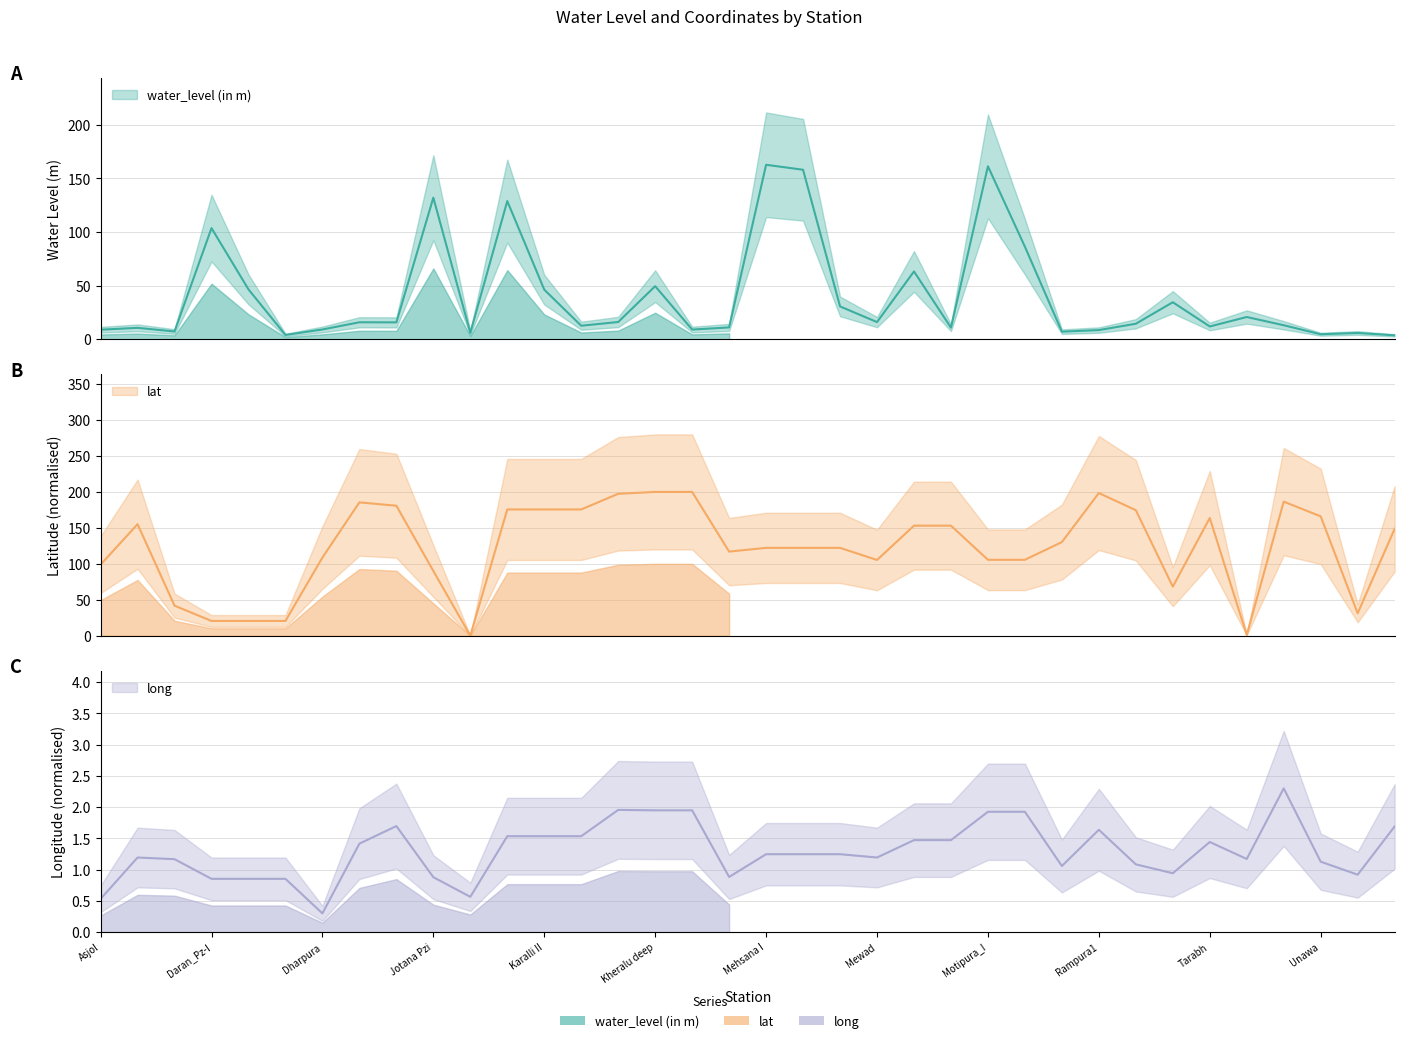

Is the value of water_level (in m) at Thol Pz-IV greater than the value of long at Panchot?

Yes